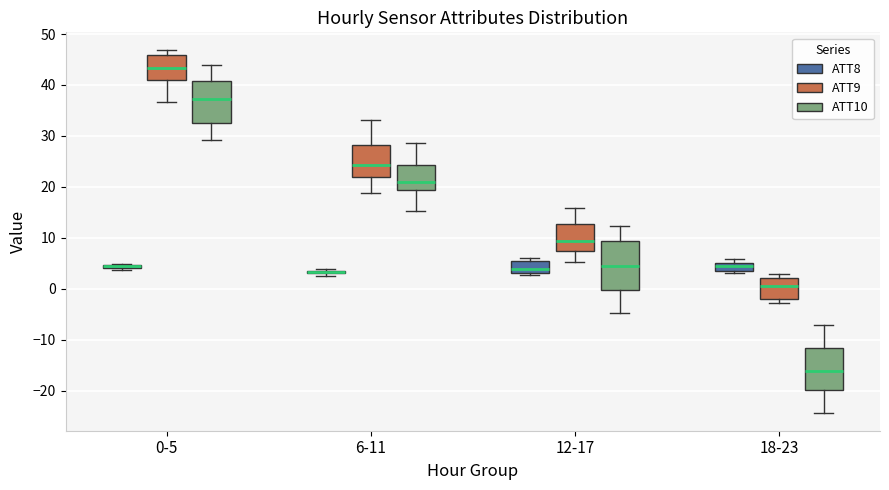

Where does the median line of the box for 18-23 (ATT10) sit on the y-axis? The values are not printed on the chart, so give them approximately, as read against the axis.

-16